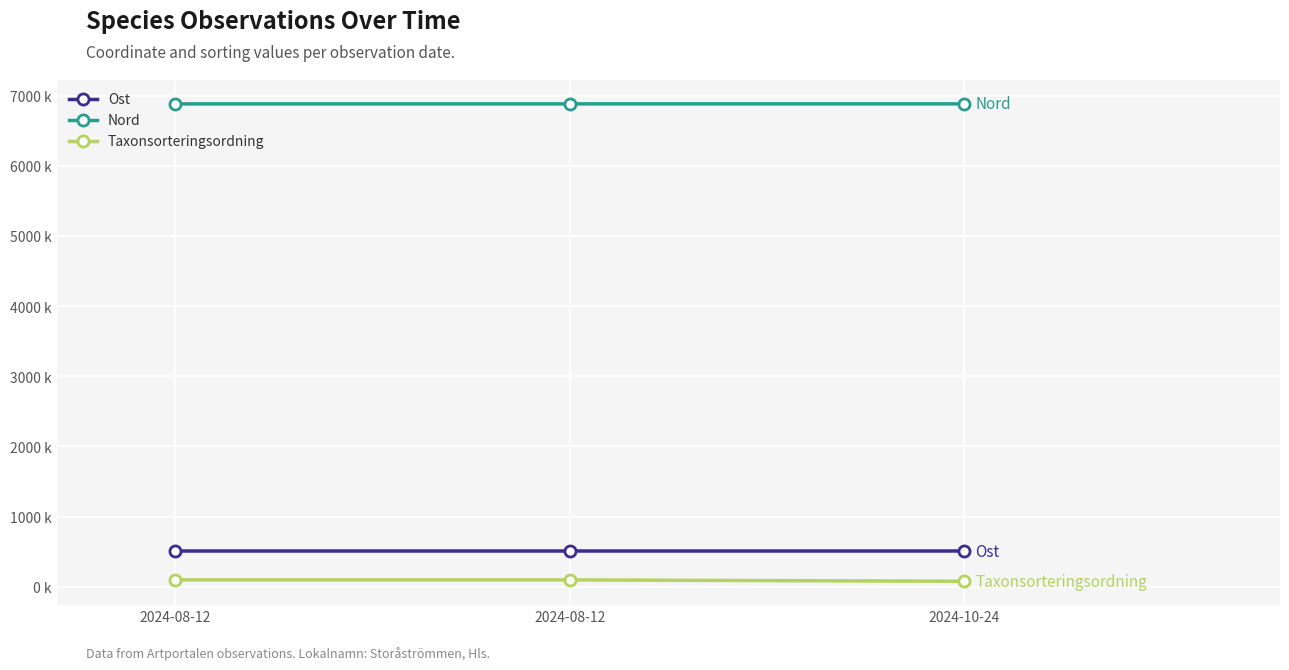

Reading left to right, list all the values displayed in this chart.

Ost: 509.6	509.5	509.6
Nord: 6881.6	6881.6	6881.6
Taxonsorteringsordning: 97.9	97.9	78.3